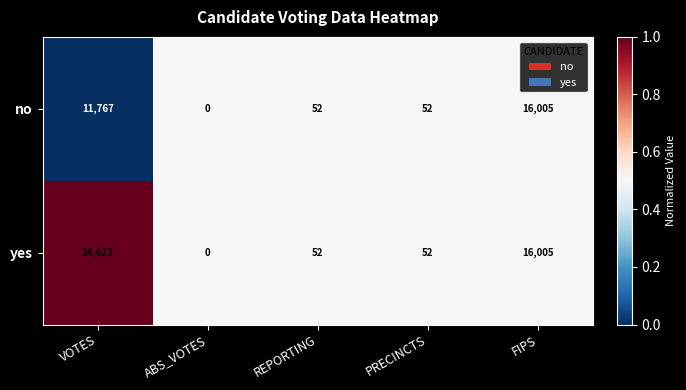

How many series are shown in this chart?

2